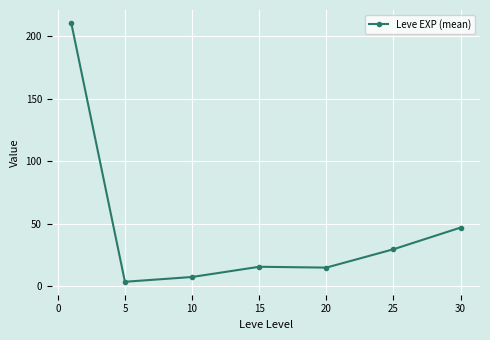

What is the greatest value displayed?

210.7